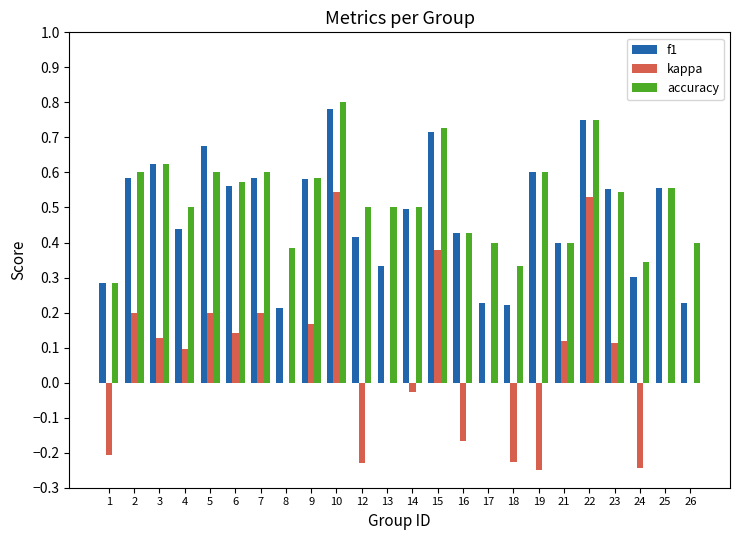

Which series has the largest range (max minus min)?

kappa